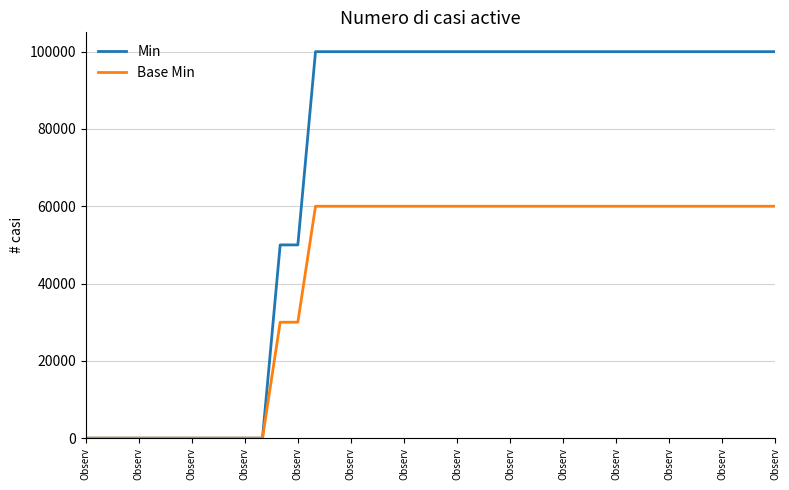

What is the sum of all Base Min values?

1680000